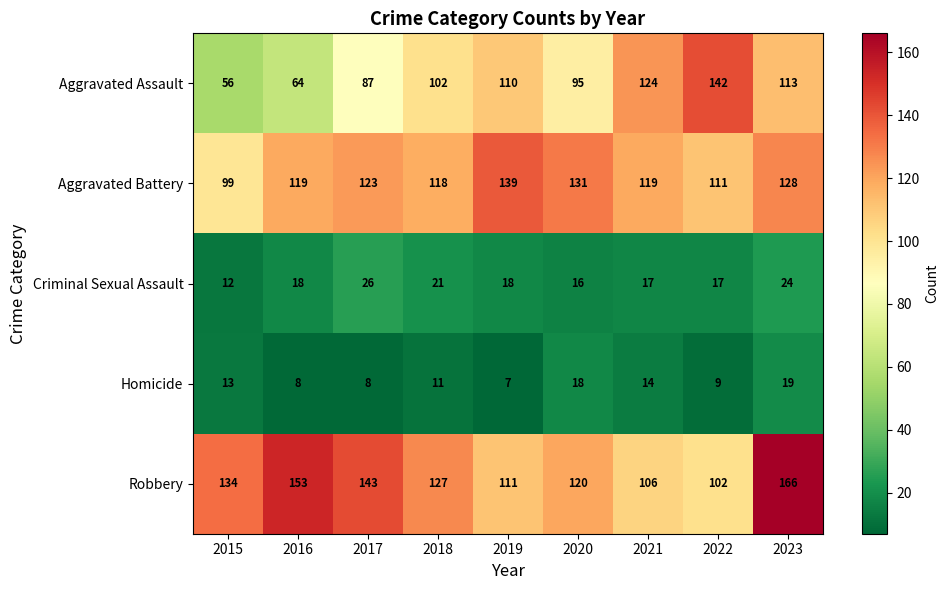

What is the sum of all Robbery values?

1162